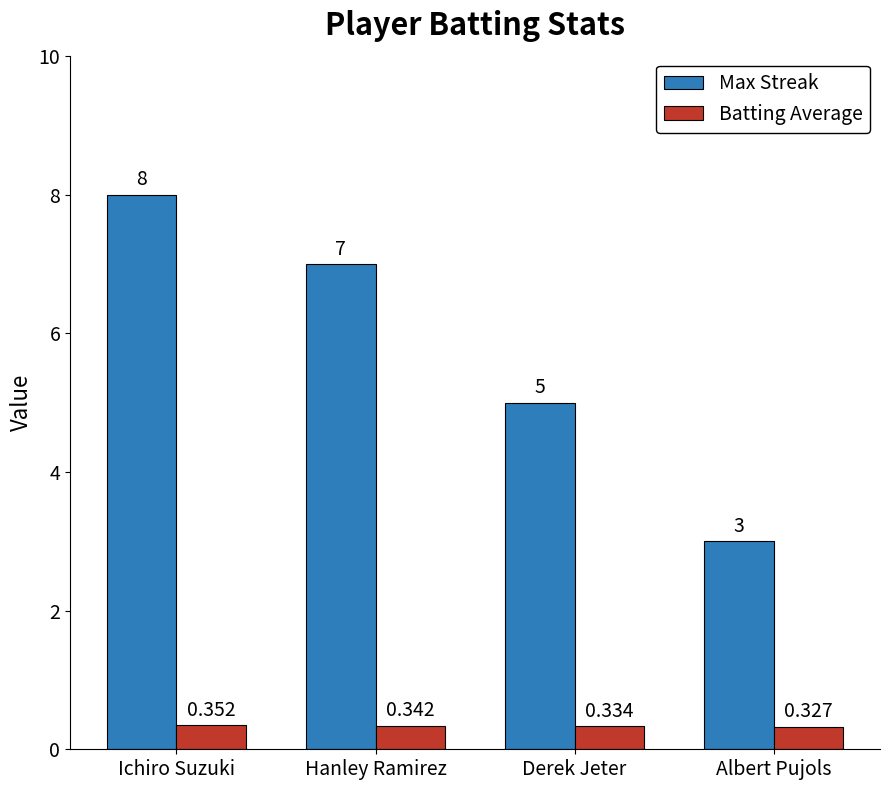

Between Hanley Ramirez and Derek Jeter, which series saw the biggest shift?

Max Streak